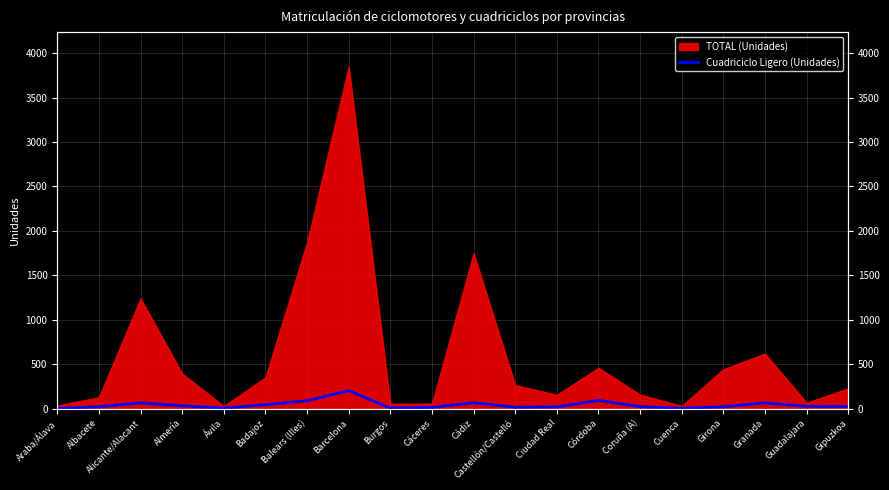

Where is the data nearest to the value 101?

Córdoba